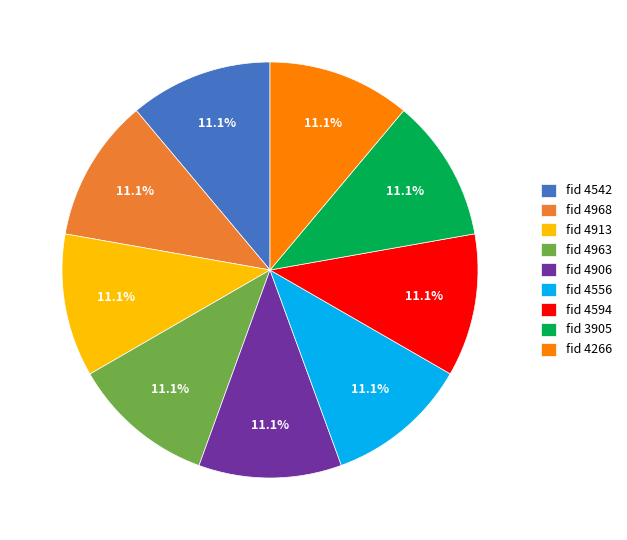

Is there any slice that represents more than half of the pie?

No